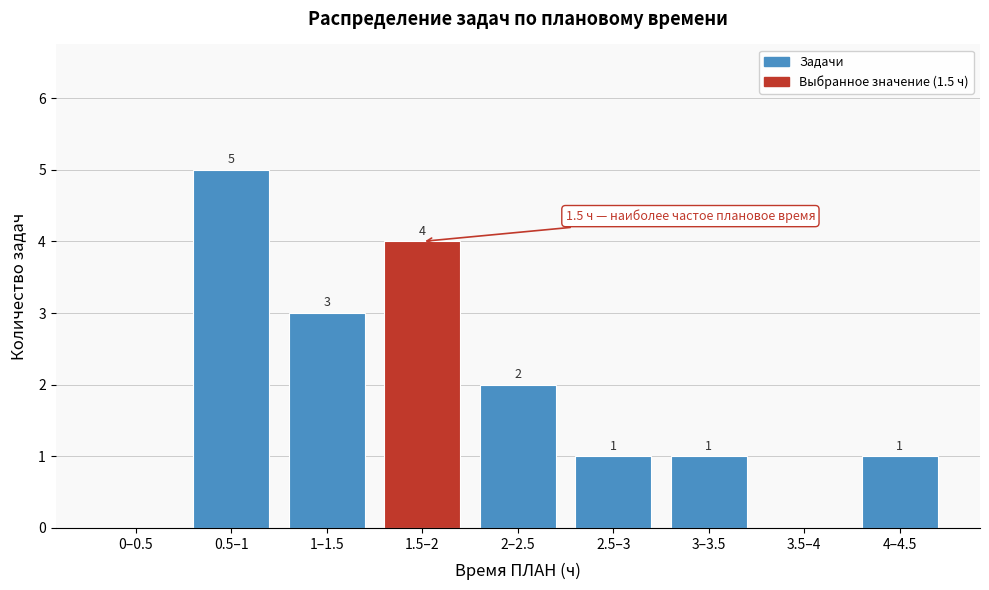

Reading left to right, extract all data points from this chart.

0–0.5=0	0.5–1=5	1–1.5=3	1.5–2=4	2–2.5=2	2.5–3=1	3–3.5=1	3.5–4=0	4–4.5=1